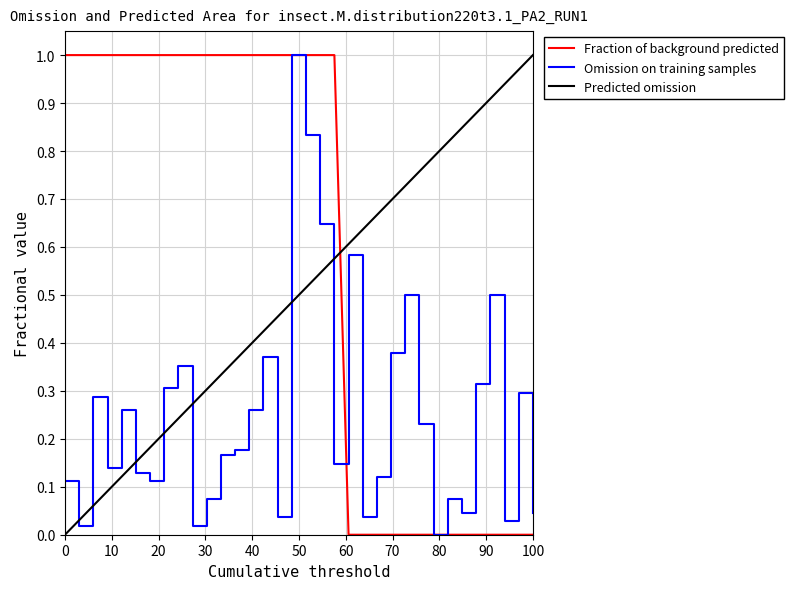

After their last crossing, which series has the higher values: Predicted omission or Fraction of background predicted?

Predicted omission